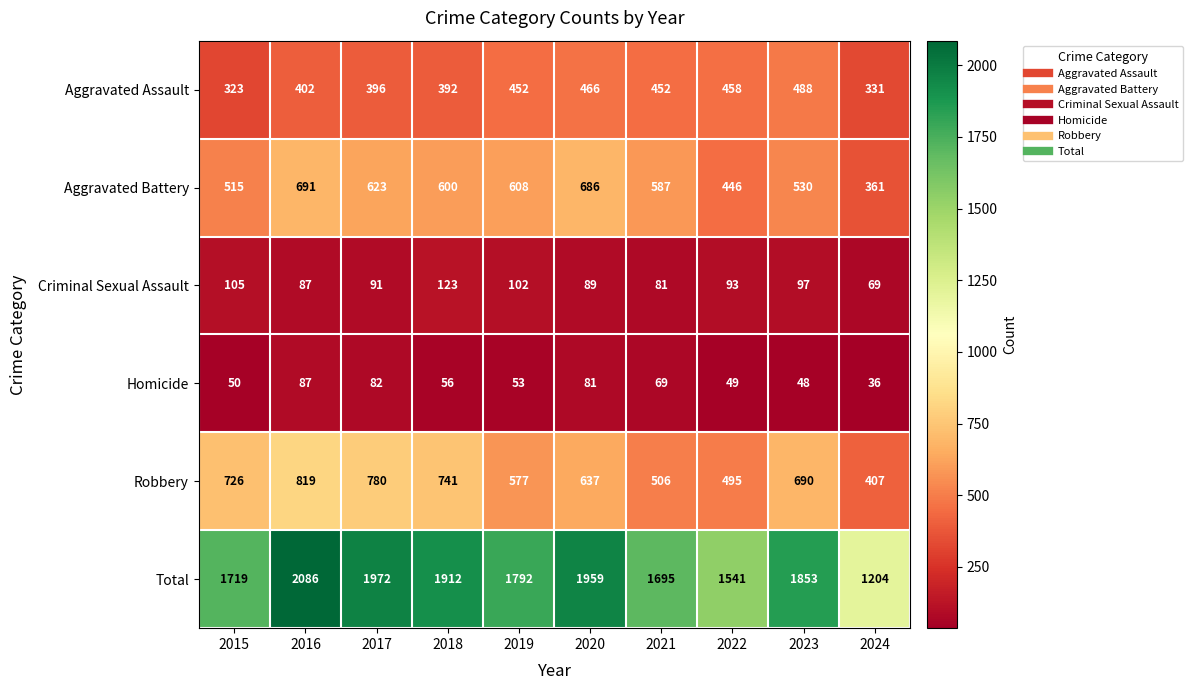

At which category is the sum across all series the highest?

2016